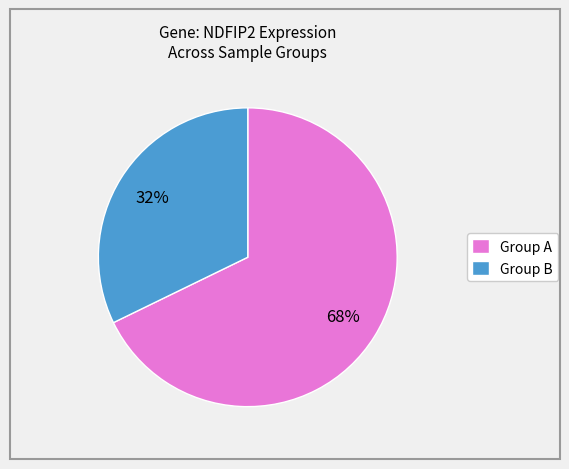

Count the number of slices in the pie.

2